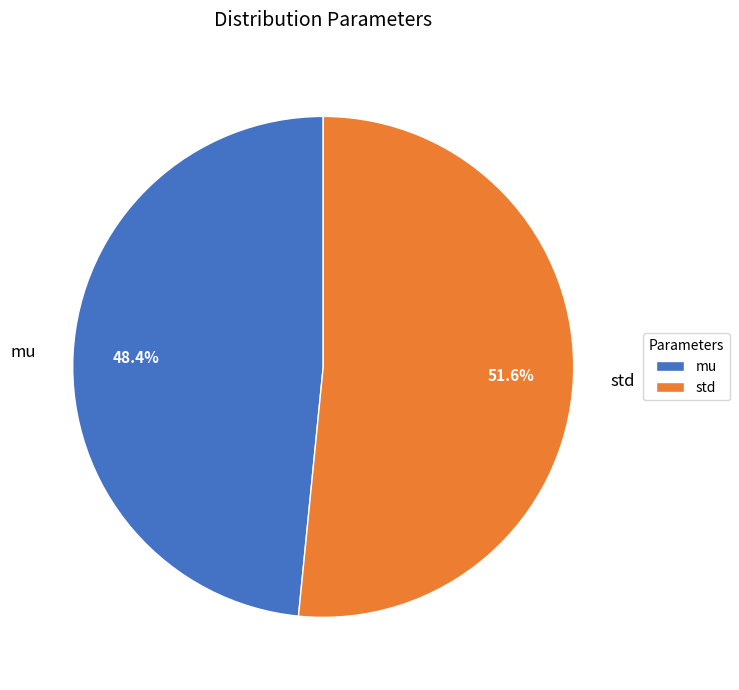

To the nearest percent, what is the combined percentage of mu and std?

100%